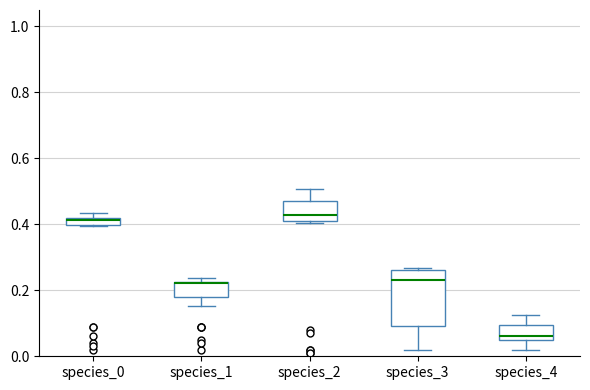

Where is the lower edge of the box for species_4 on the y-axis? The values are not printed on the chart, so give them approximately, as read against the axis.

0.06